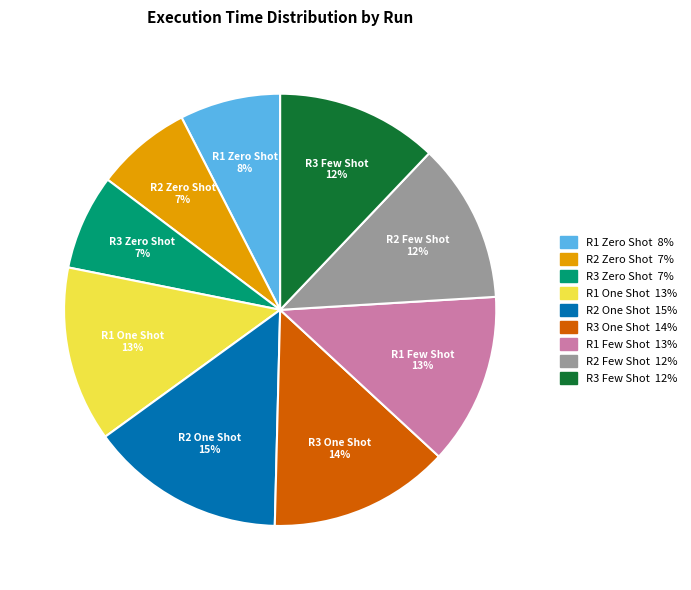

To the nearest percent, what is the difference between the R3 Zero Shot and R1 One Shot slice percentages?

6%